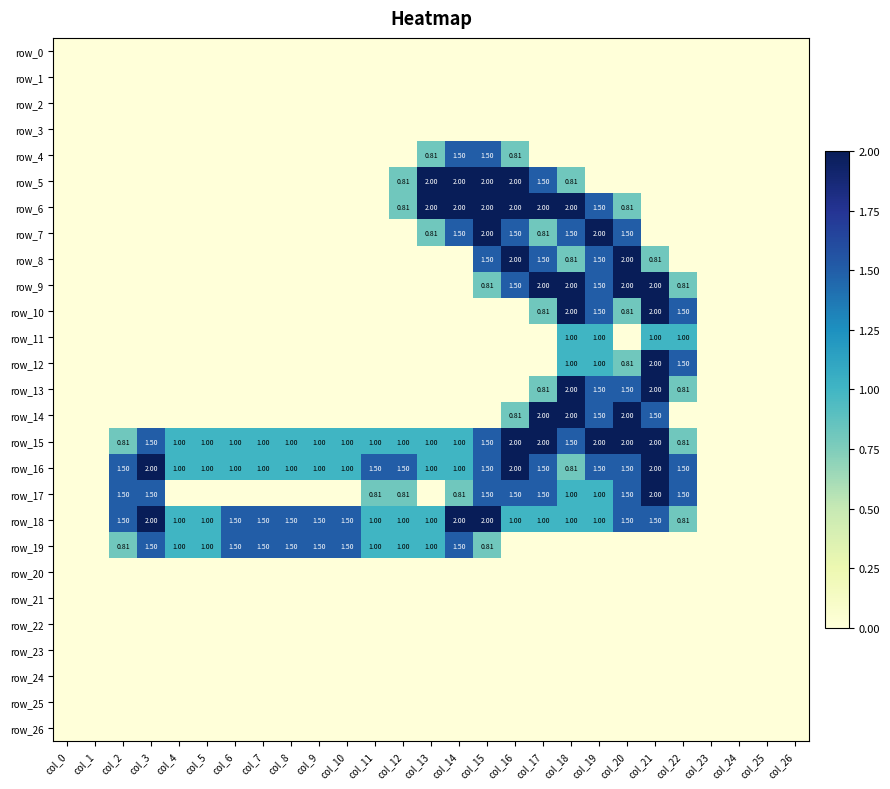

Which label corresponds to the largest value in the chart?

col_13